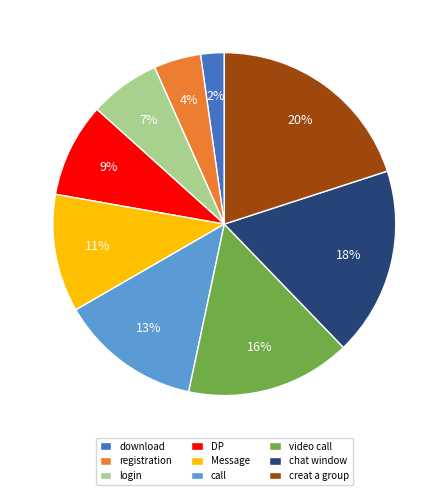

Combined, do chat window and DP account for over 50%?

No